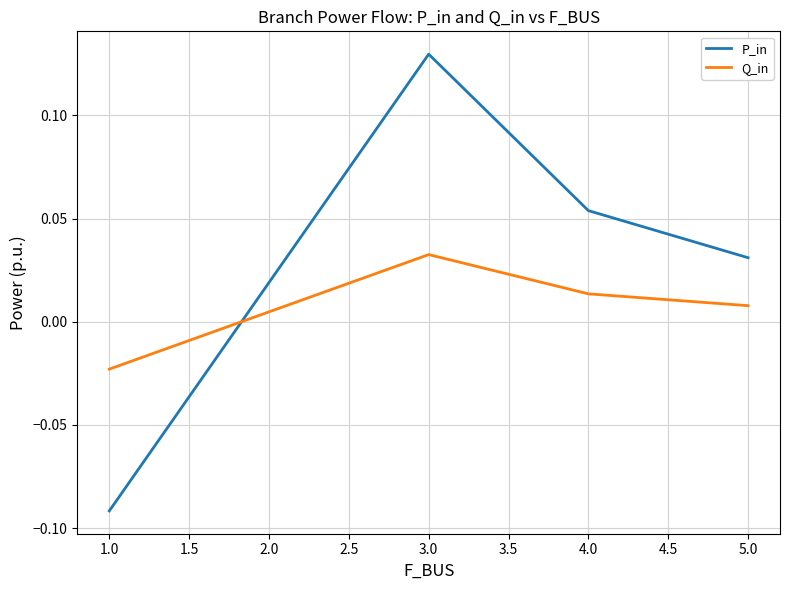

Rank the series by their maximum value, from highest to lowest.

P_in, Q_in